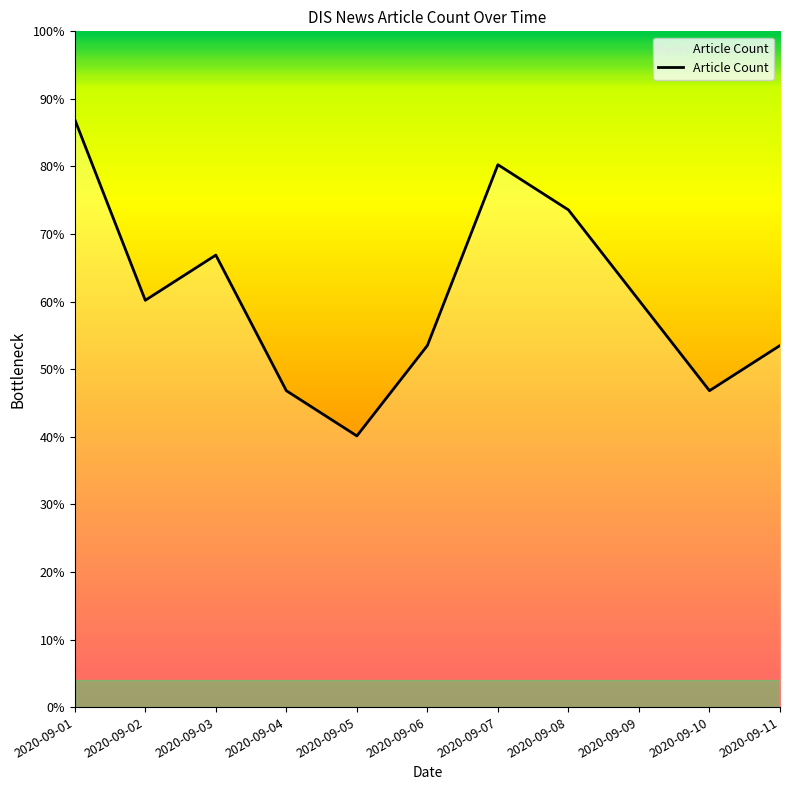

What is the difference between the second highest and minimum values?

6